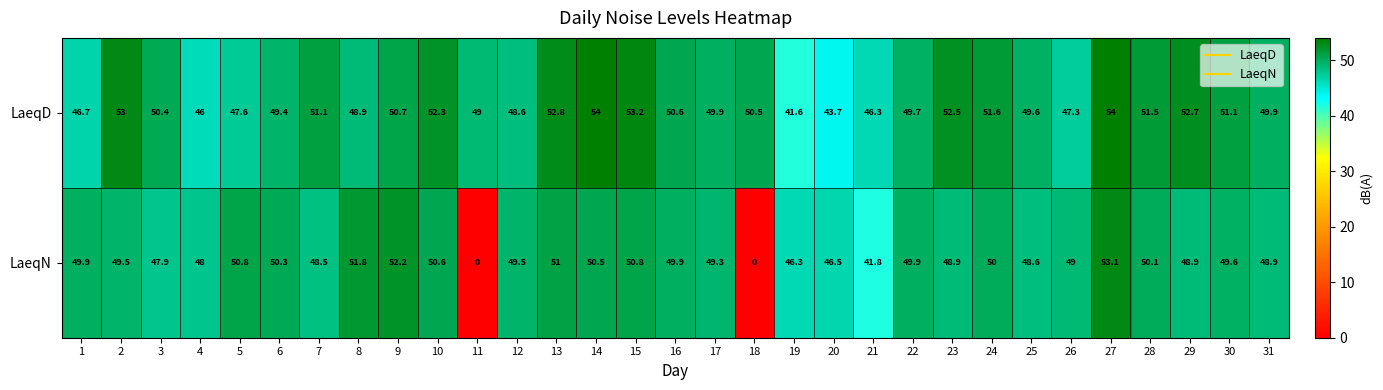

Is it true that LaeqN equals 49.5 at 12?

True